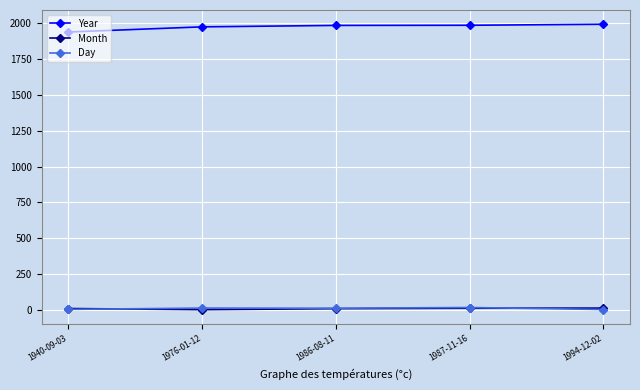

The Year series shows 945 at 1986-08-11. True or false?

False